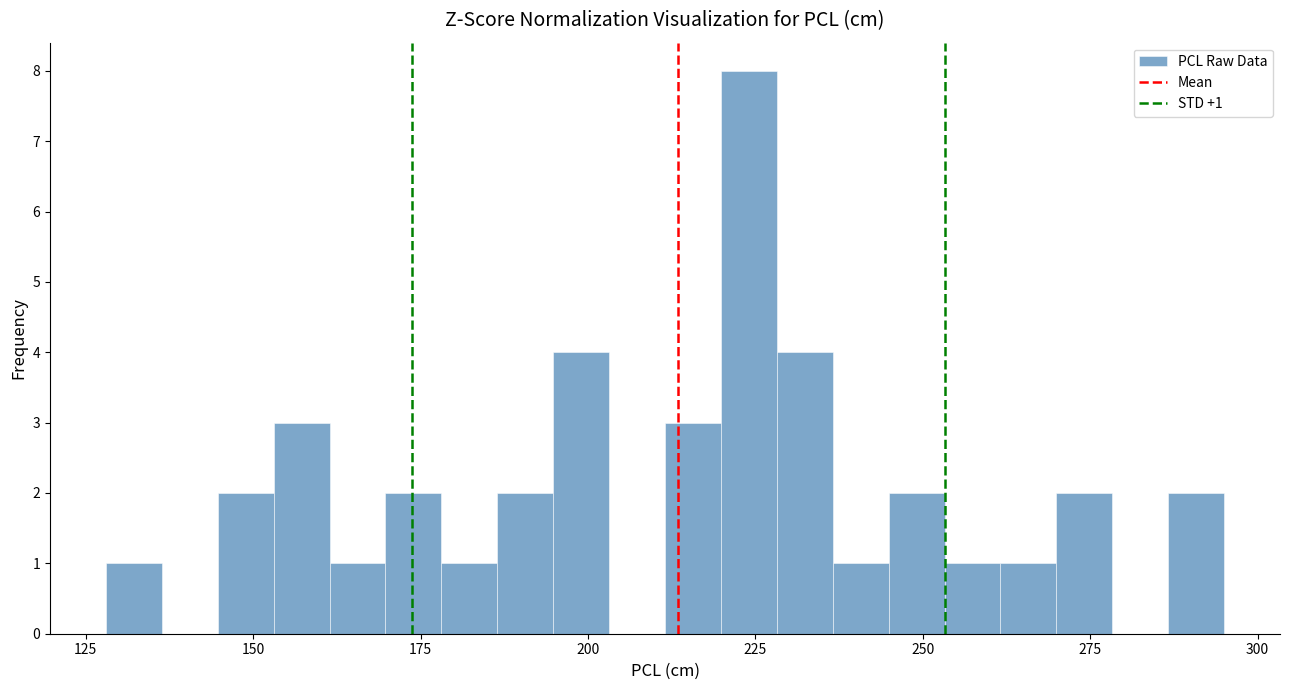

Read against the x-axis, roughly where is the centre of the tallest bar?

225